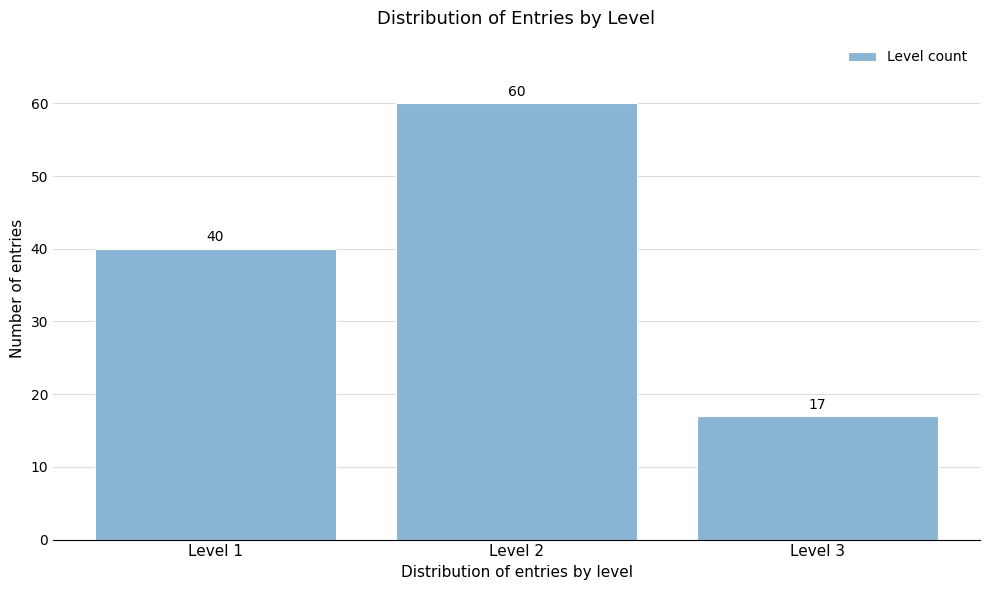

Which range on the x-axis has the tallest bar?

1.5 to 2.5